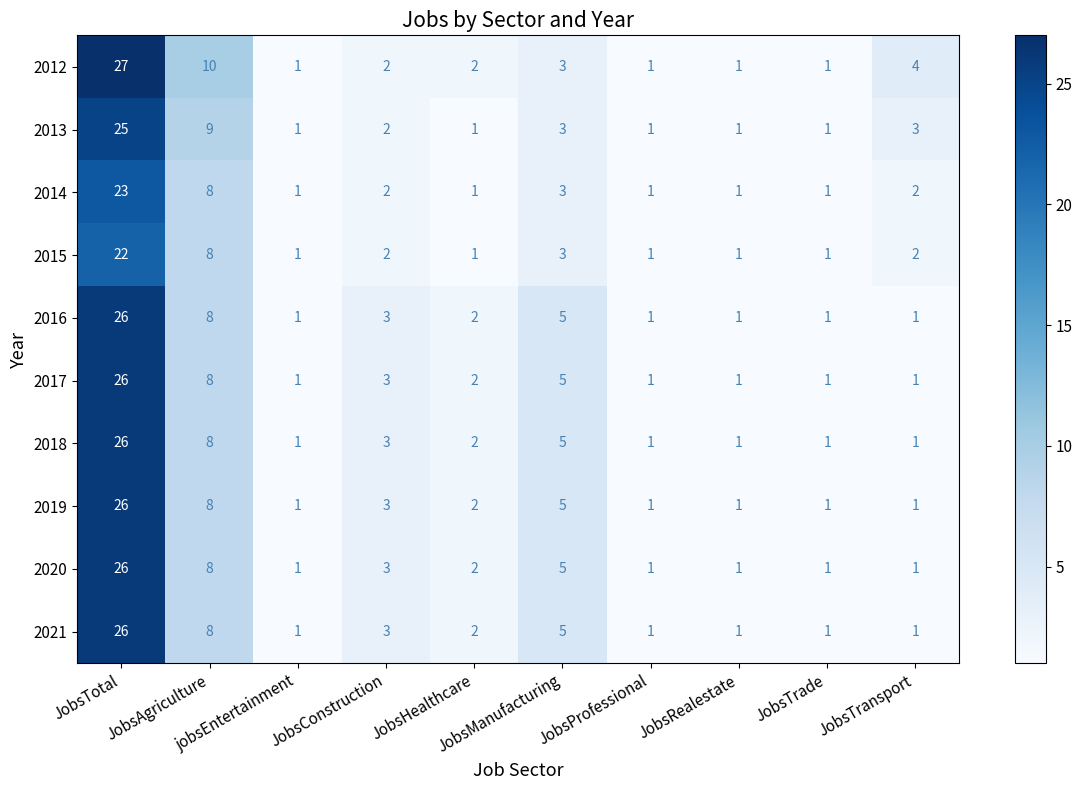

What is the difference between the maximum and minimum values in the 2016 series?

25